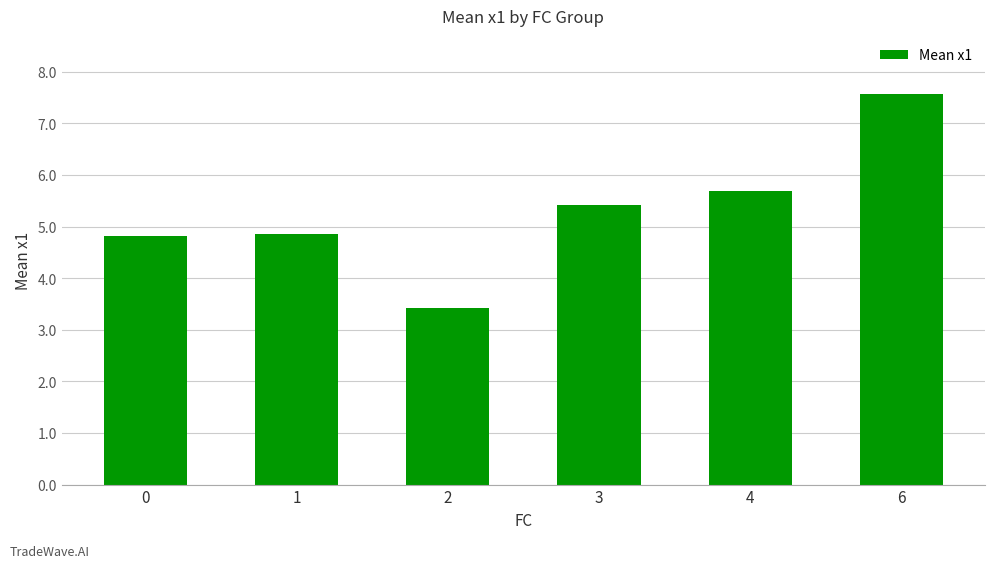

Which label corresponds to the smallest value in the chart?

2